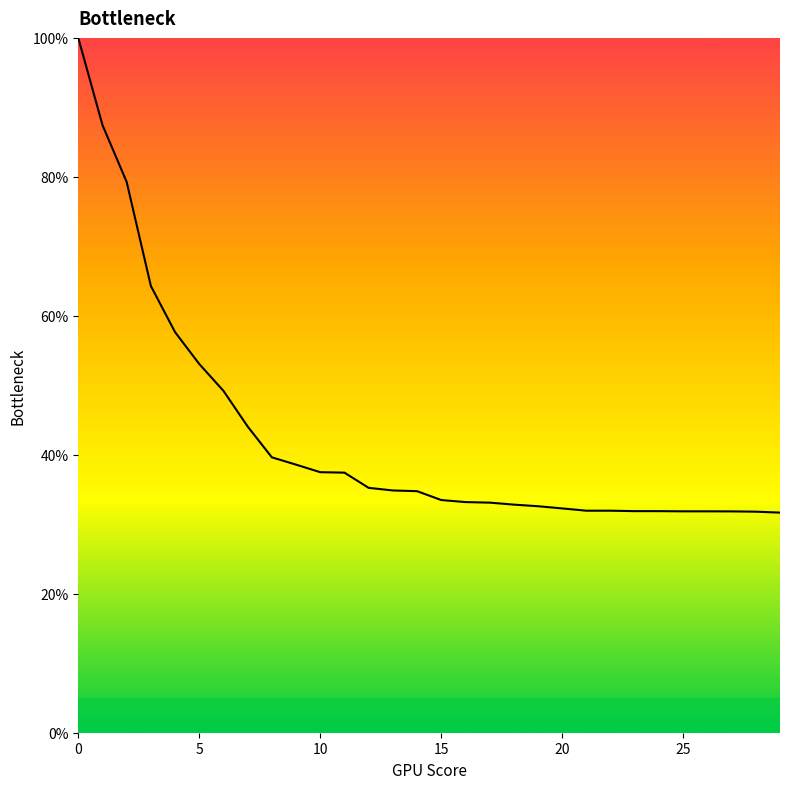

What is the difference between the maximum and minimum values?

68.3